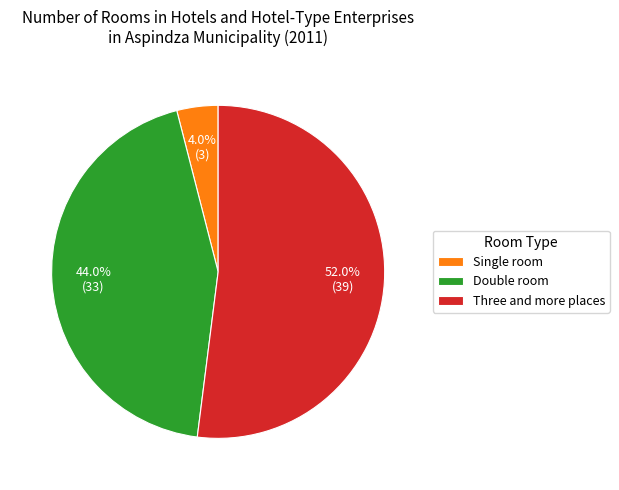

How many slices are in this pie chart?

3